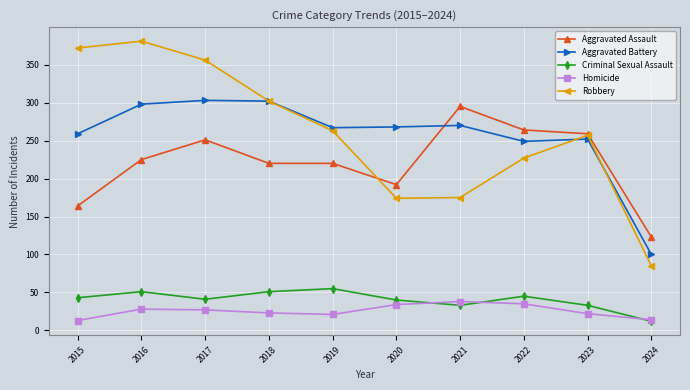

What is the value of the Criminal Sexual Assault point at the 3rd from the left?

41